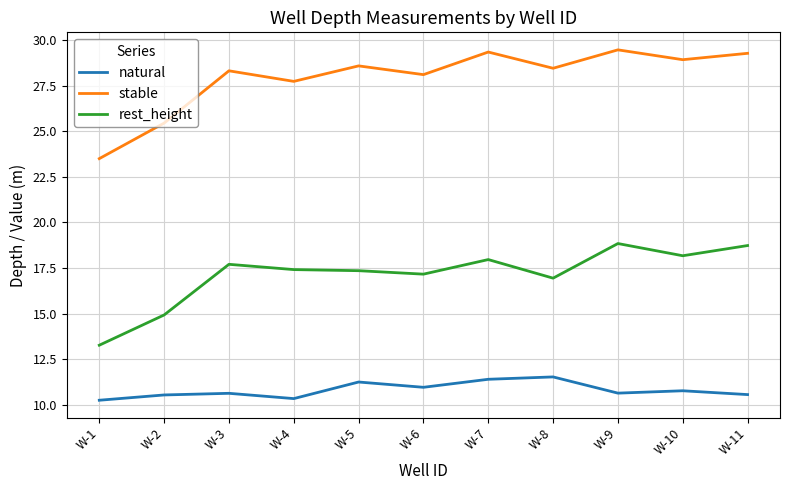

In stable, how many points are higher than both neighbors (excluding endpoints)?

4